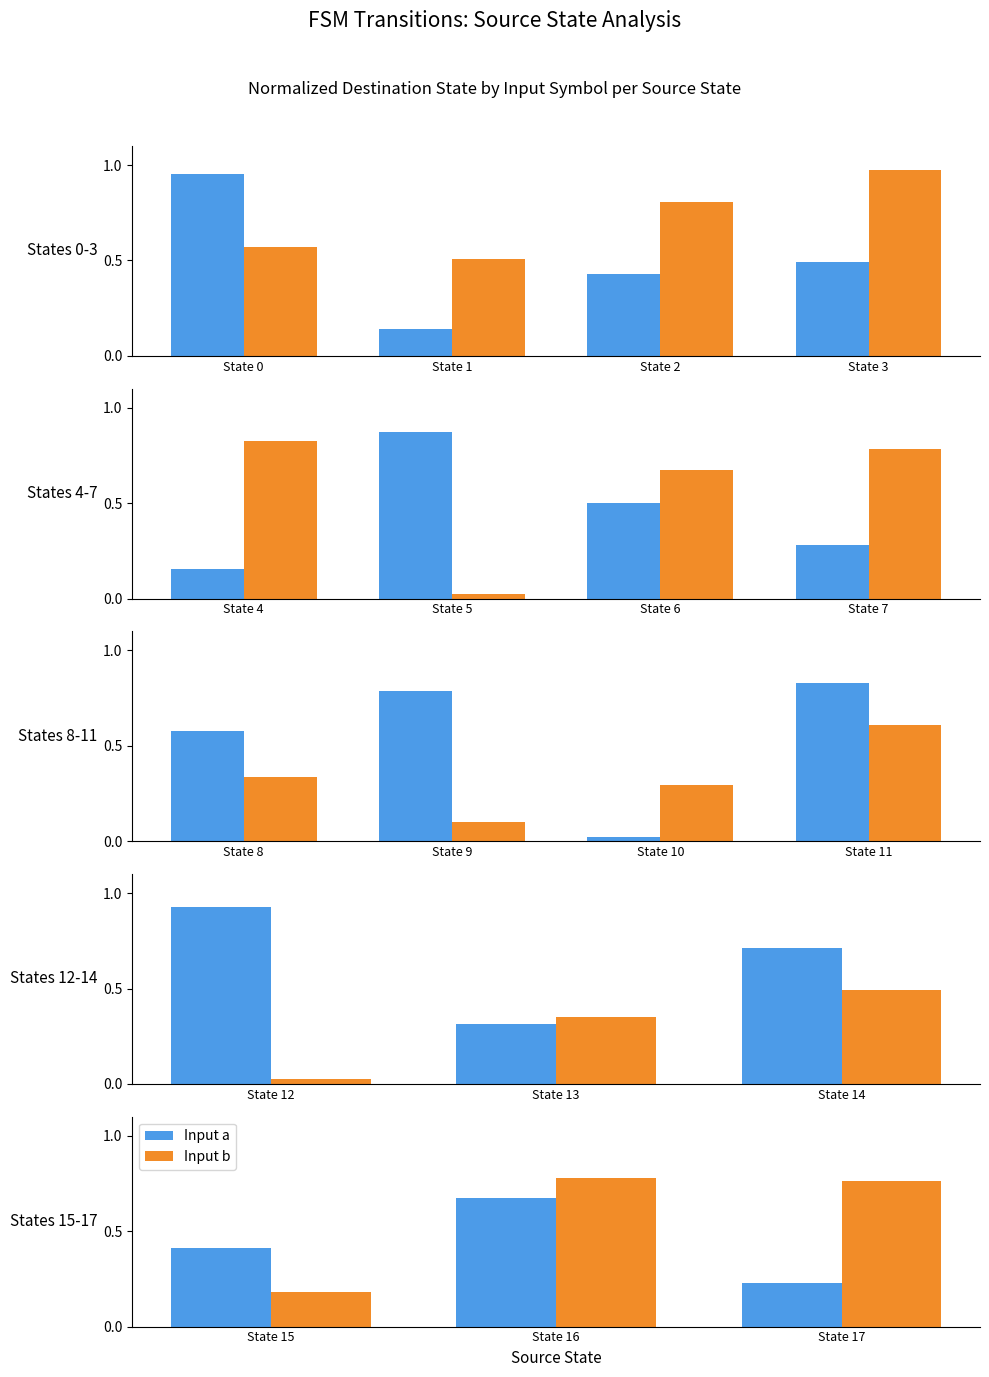

Rank the series at State 17 from lowest to highest value.

Input a, Input b